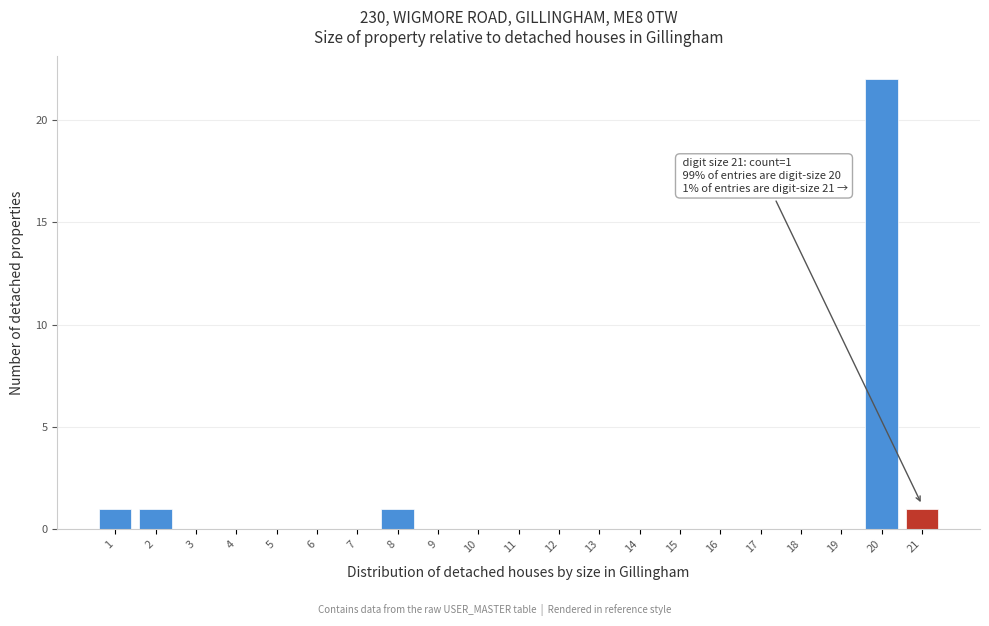

Which range on the x-axis has the tallest bar?

19.5 to 20.5